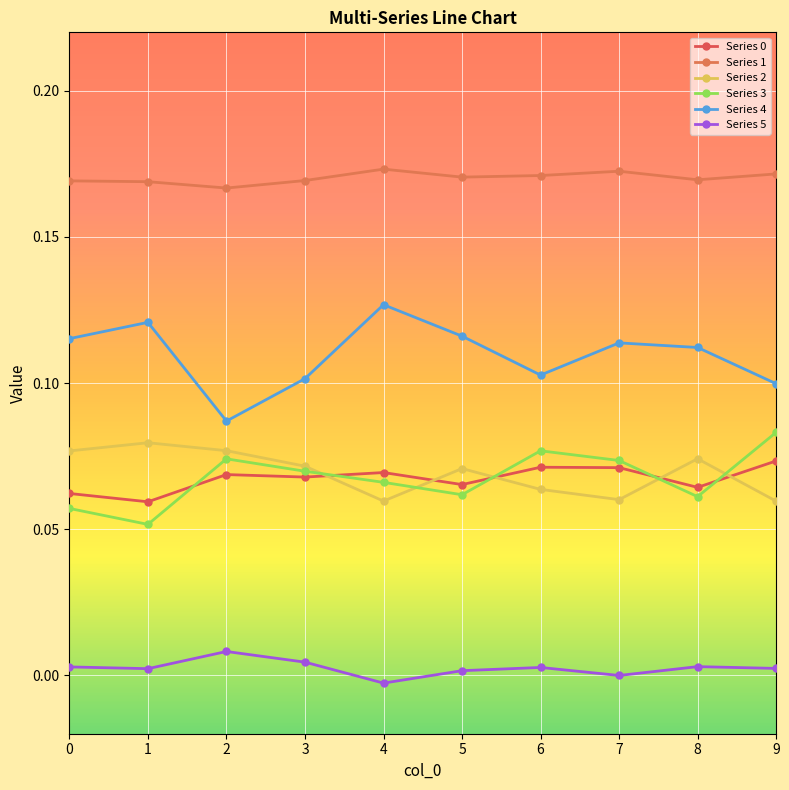

True or false: Series 1 has more than 2 interior local peaks.

False